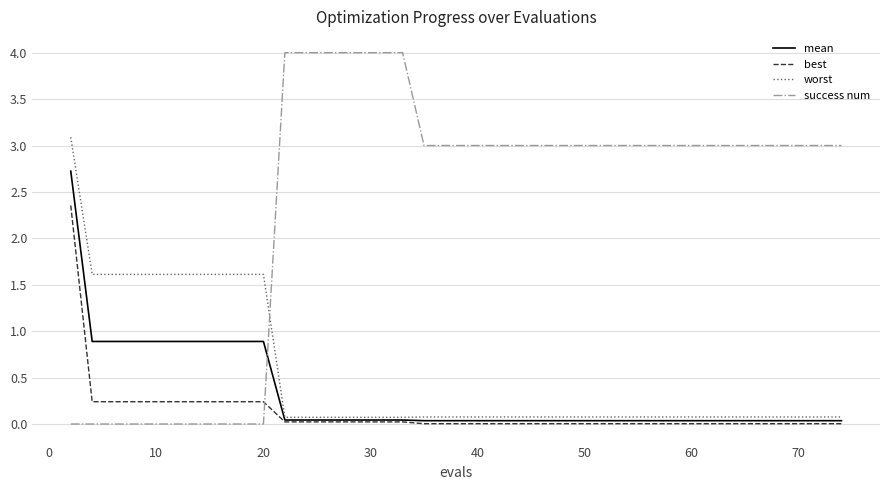

Which series has the largest total across all categories?

success num